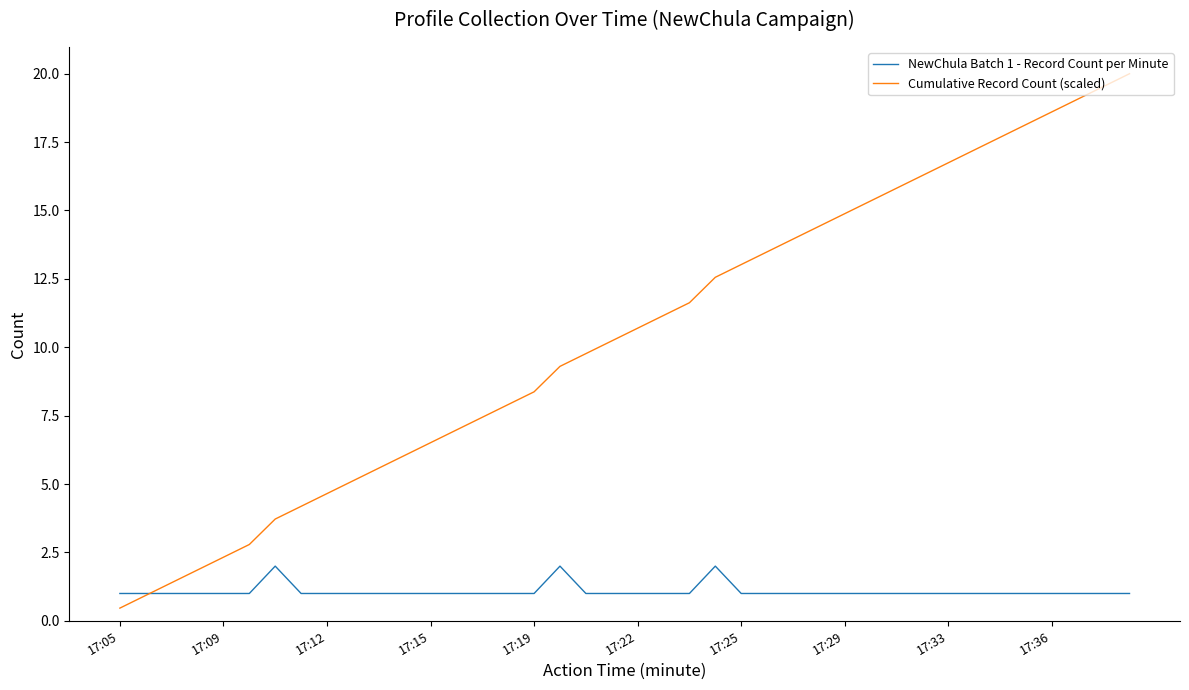

Which series has the largest total across all categories?

Cumulative Record Count (scaled)